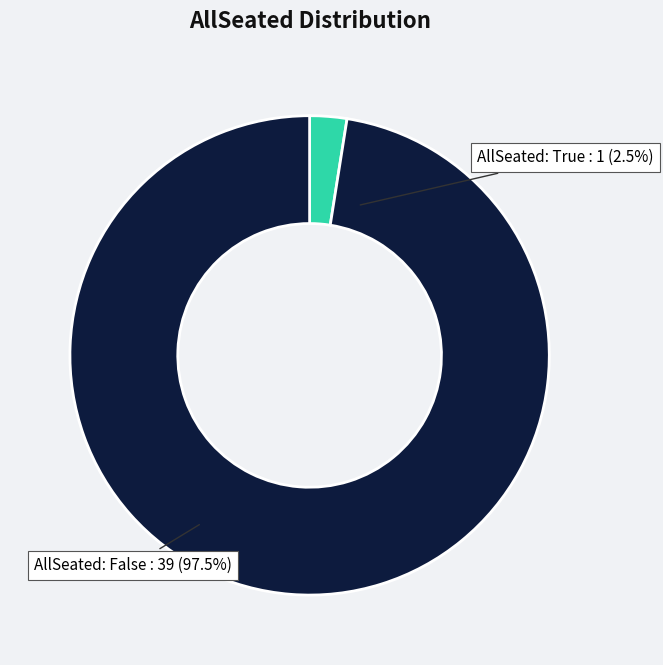

Is the sum of AllSeated: True and AllSeated: False greater than half?

Yes